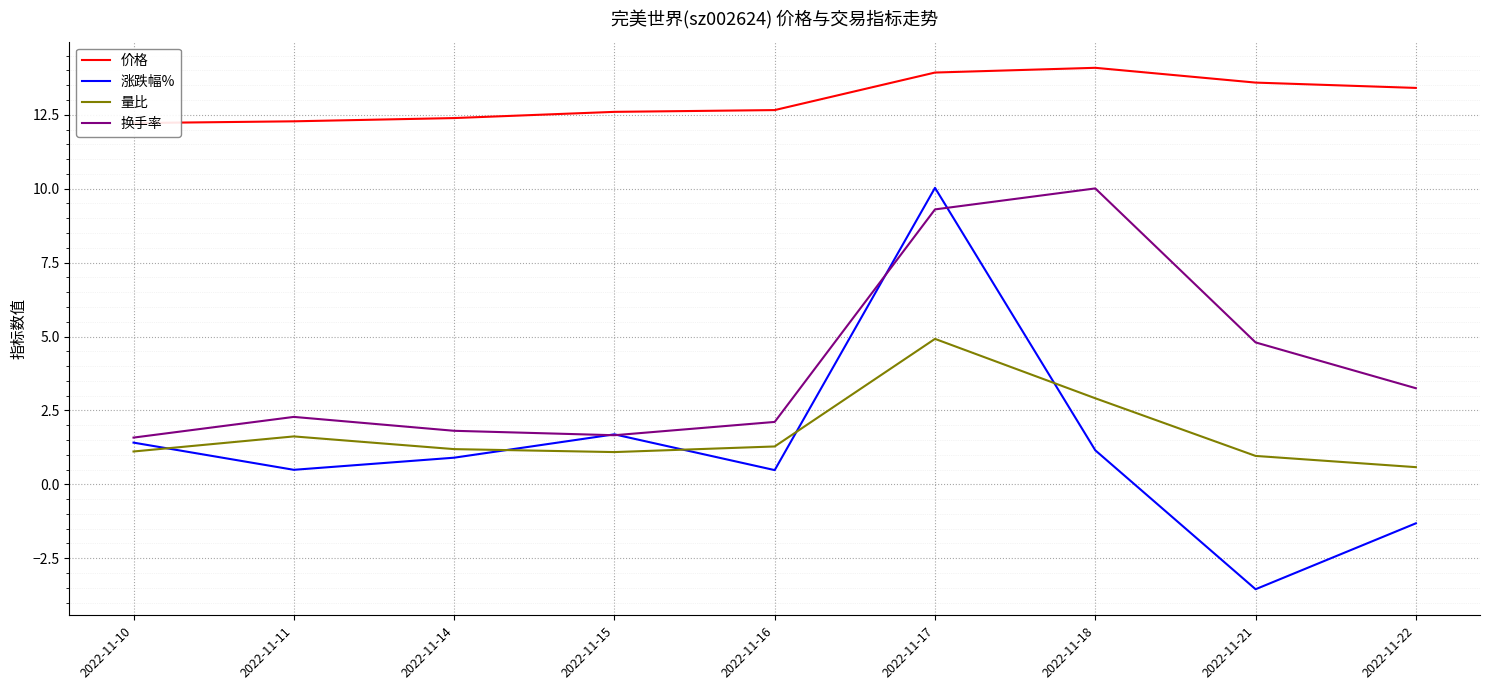

Does the chart display data point markers on the line(s)?

No